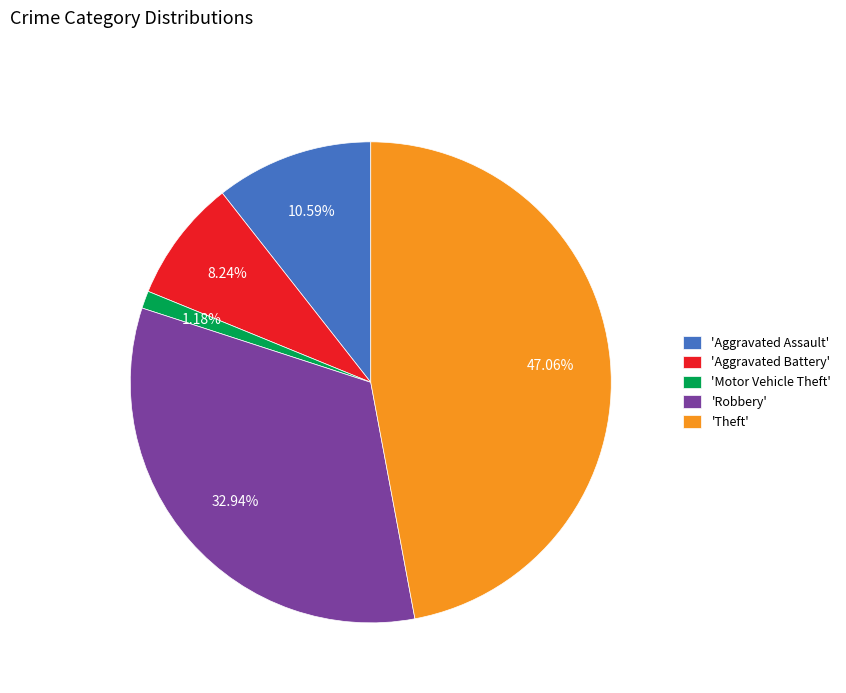

Rank the categories by value from highest to lowest.

'Theft', 'Robbery', 'Aggravated Assault', 'Aggravated Battery', 'Motor Vehicle Theft'